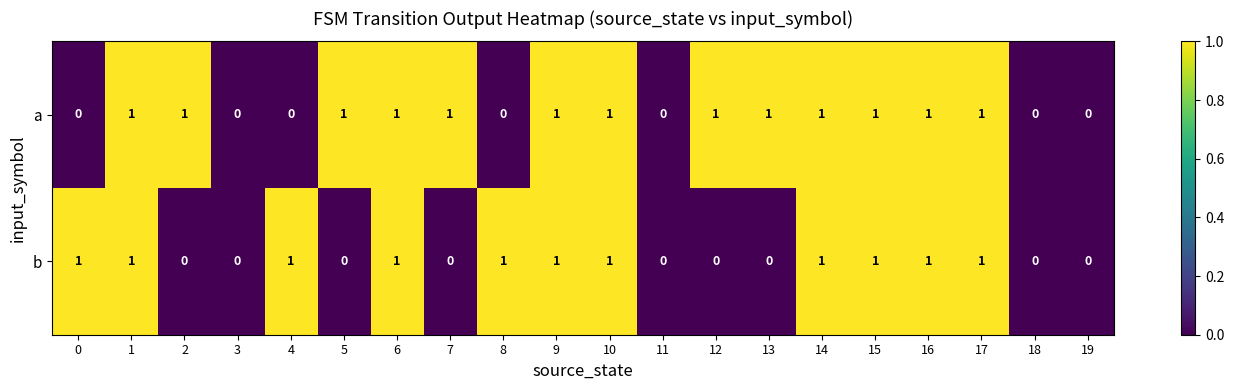

List the series in order of their overall mean, highest first.

a, b